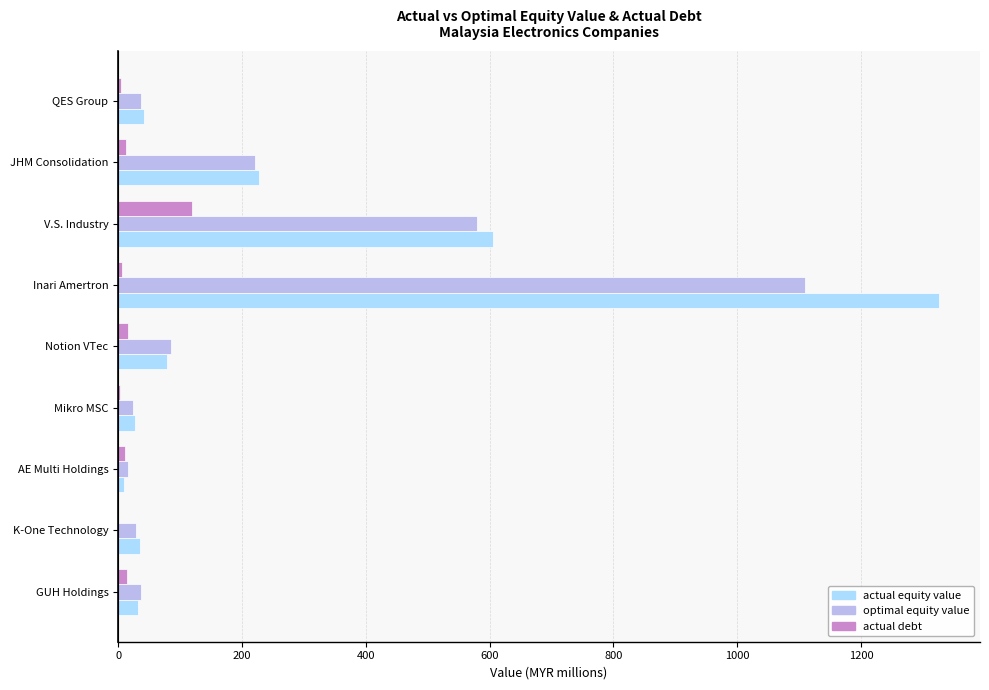

The optimal equity value series shows 37.2 at QES Group. True or false?

True